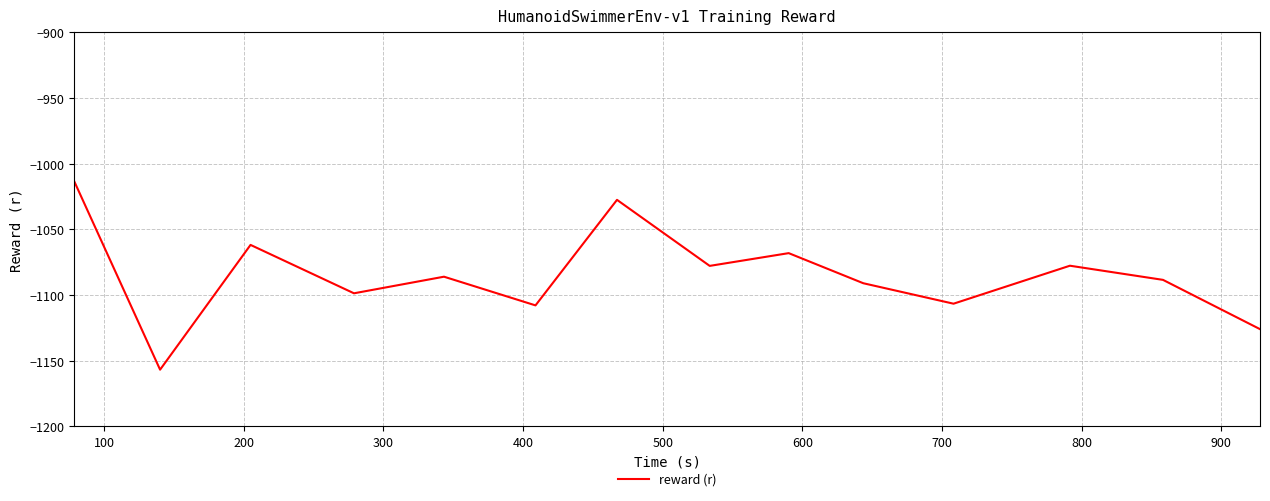

What is the difference between the maximum and minimum values?

143.3